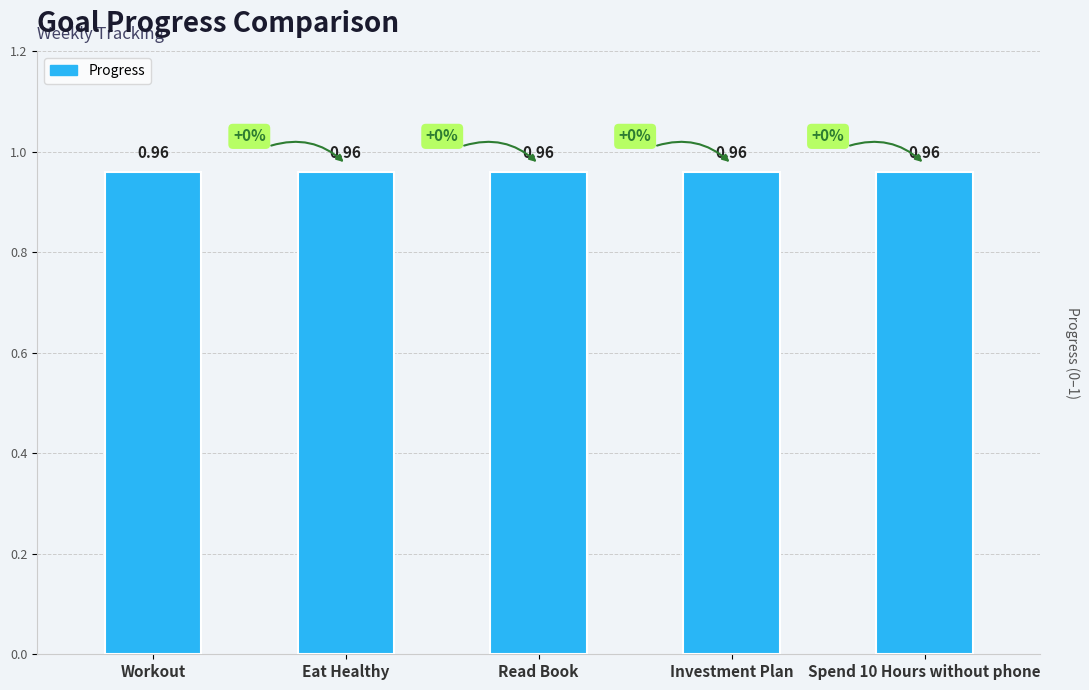

True or false: Progress has a value of 1.0 at Workout.

True